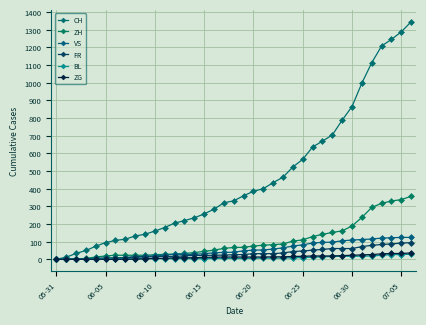

Count the number of categories in the chart.

37